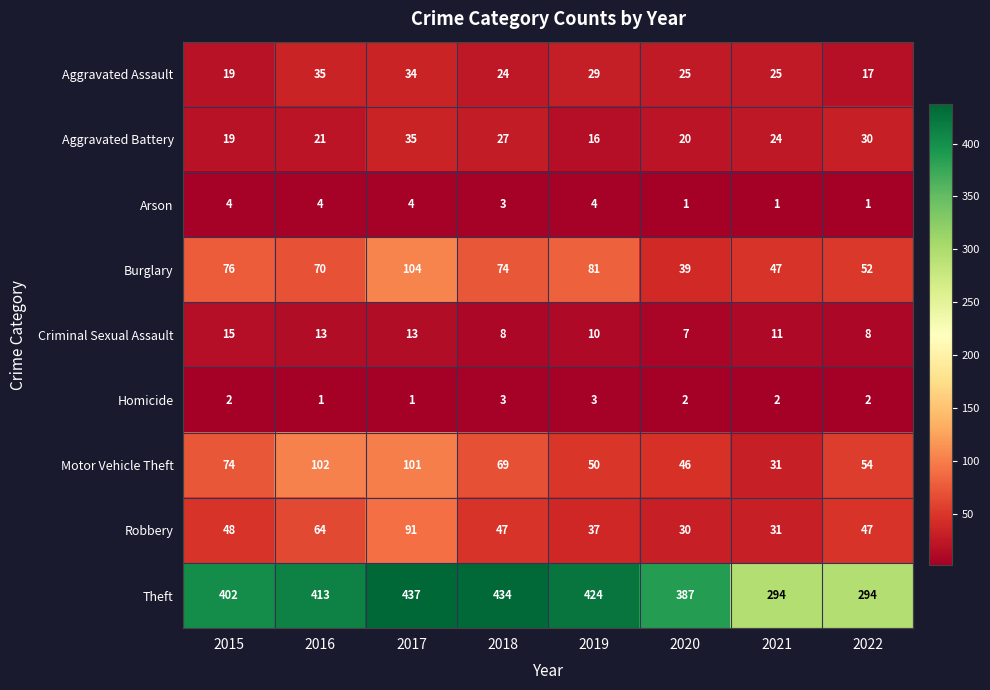

What is the difference between the maximum and second lowest values in the Motor Vehicle Theft series?

56